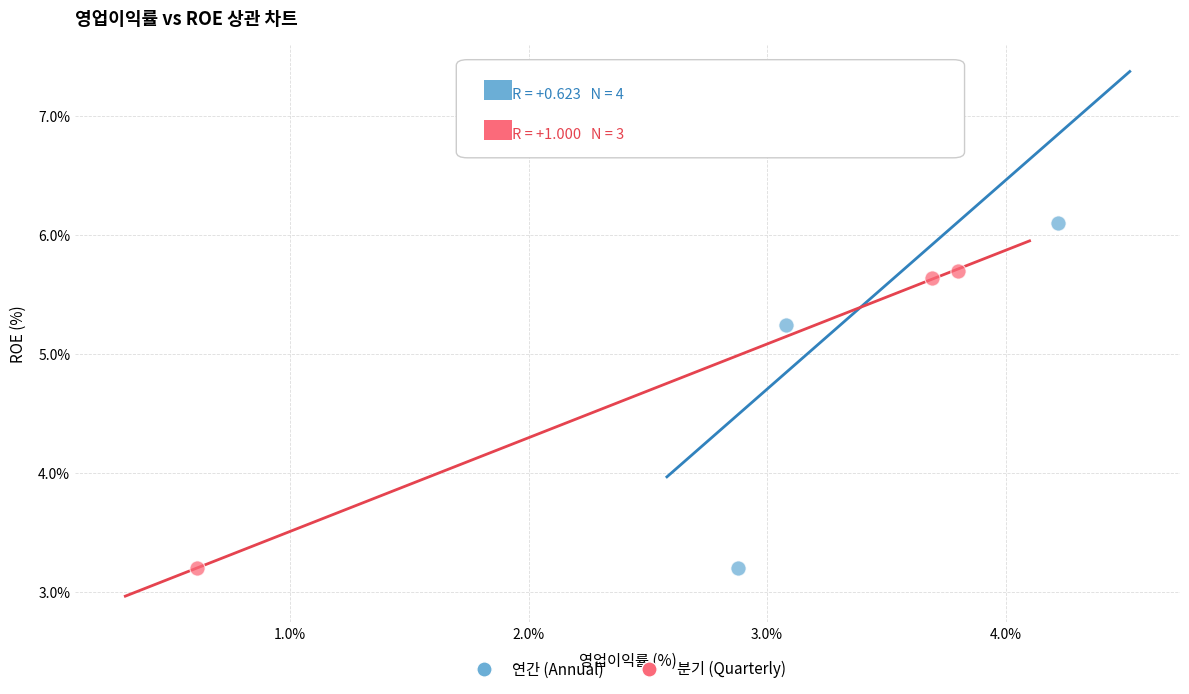

What are all the series names shown in the legend?

연간 (Annual), 분기 (Quarterly)